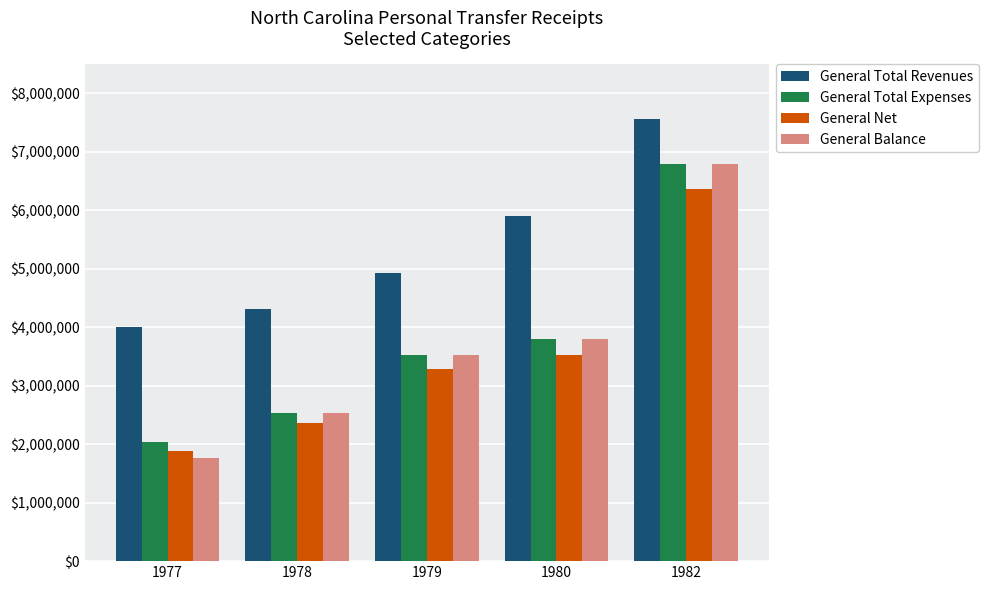

At how many categories does at least one series exceed 4711655?

3